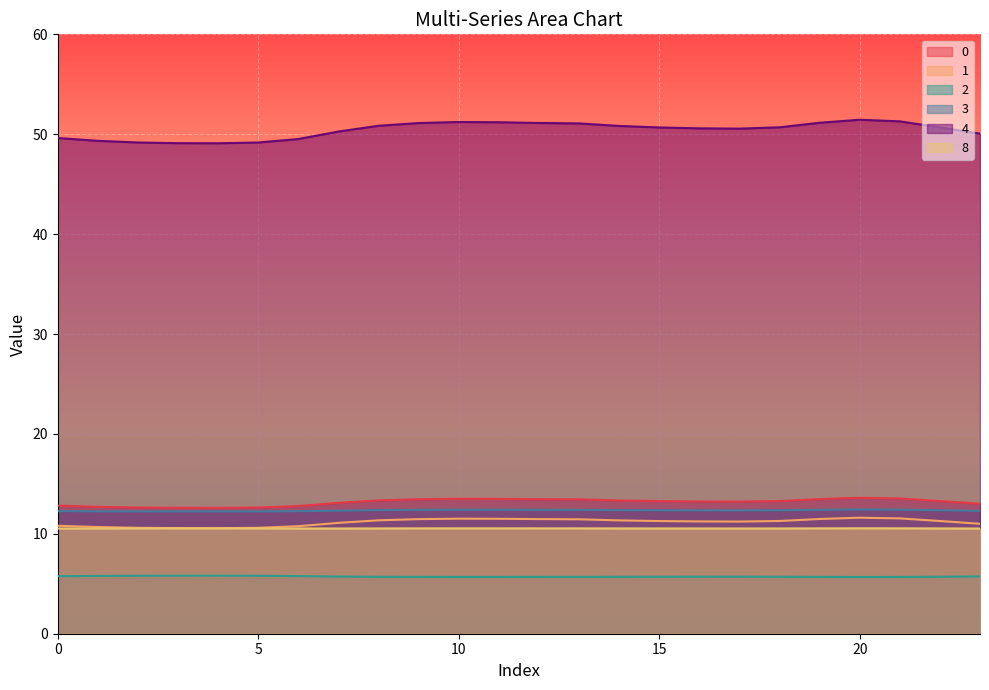

Reading left to right, extract all data points from this chart.

0: 12.8	12.7	12.6	12.6	12.6	12.6	12.8	13.1	13.3	13.5	13.5	13.5	13.5	13.4	13.3	13.3	13.2	13.2	13.3	13.5	13.6	13.5	13.3	13.0
1: 10.8	10.7	10.6	10.6	10.6	10.6	10.8	11.1	11.4	11.5	11.5	11.5	11.5	11.5	11.3	11.3	11.2	11.2	11.3	11.5	11.6	11.5	11.3	11.0
2: 5.8	5.8	5.8	5.8	5.8	5.8	5.8	5.7	5.7	5.7	5.7	5.7	5.7	5.7	5.7	5.7	5.7	5.7	5.7	5.7	5.7	5.7	5.7	5.7
3: 12.3	12.3	12.2	12.2	12.2	12.2	12.3	12.3	12.4	12.4	12.4	12.4	12.4	12.4	12.4	12.4	12.3	12.3	12.4	12.4	12.4	12.4	12.4	12.3
4: 49.6	49.3	49.2	49.1	49.1	49.2	49.5	50.3	50.8	51.1	51.2	51.2	51.1	51.1	50.8	50.7	50.6	50.6	50.7	51.1	51.5	51.3	50.7	50.1
8: 10.5	10.5	10.5	10.5	10.5	10.5	10.5	10.5	10.5	10.5	10.5	10.5	10.5	10.5	10.5	10.5	10.5	10.5	10.5	10.5	10.6	10.5	10.5	10.5